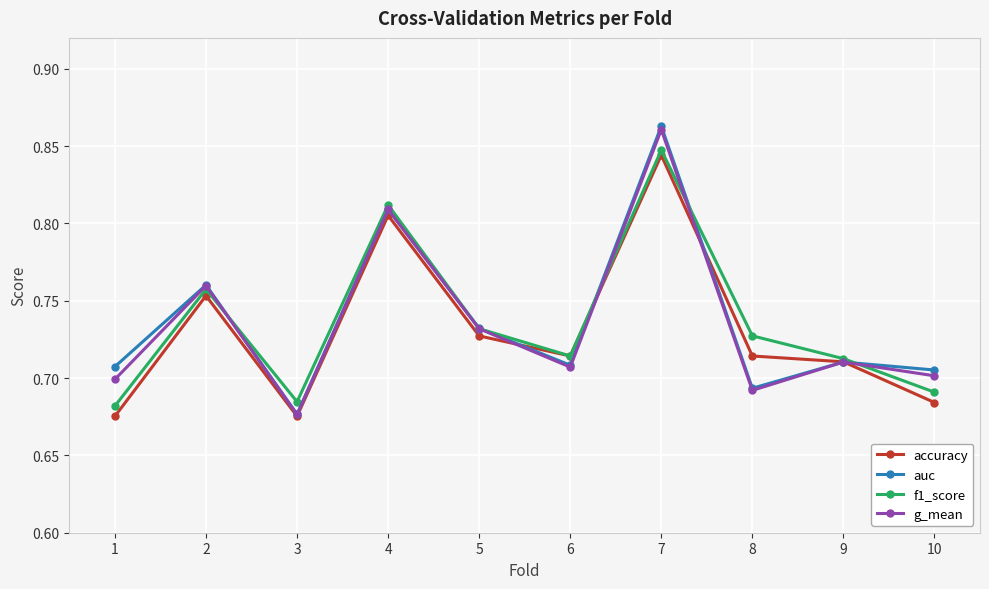

The accuracy series shows 0.7 at 8. True or false?

True